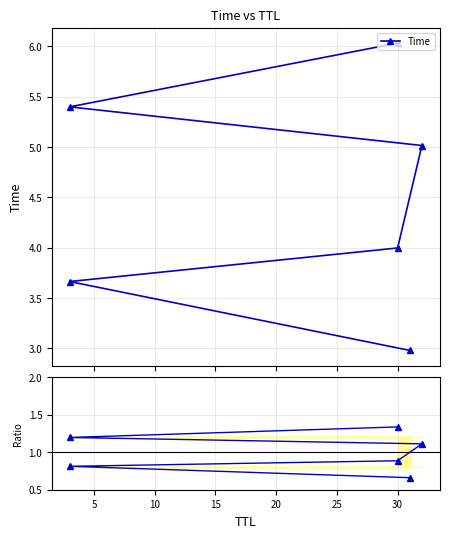

True or false: Time and Ratio intersect in this chart.

False